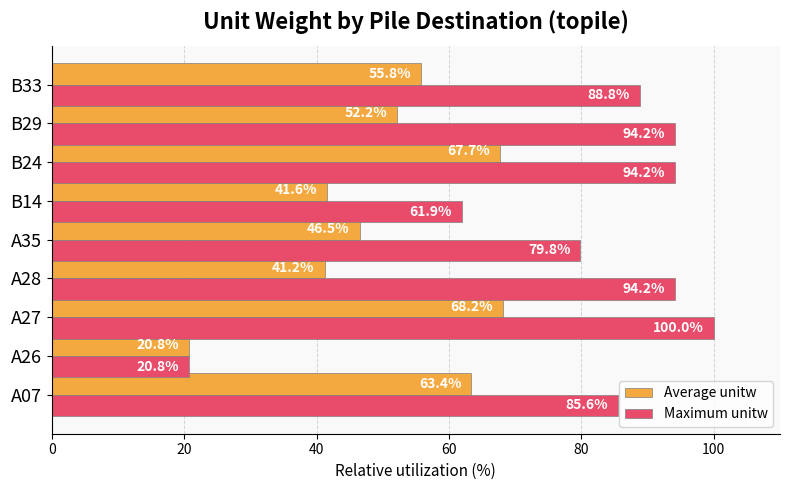

What is the average value of the Maximum unitw series?

79.9